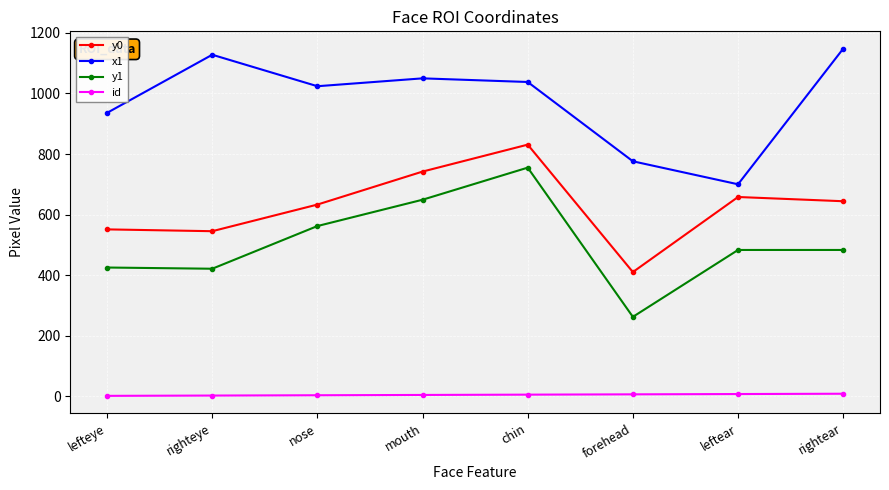

Which category has the highest value across all series?

rightear